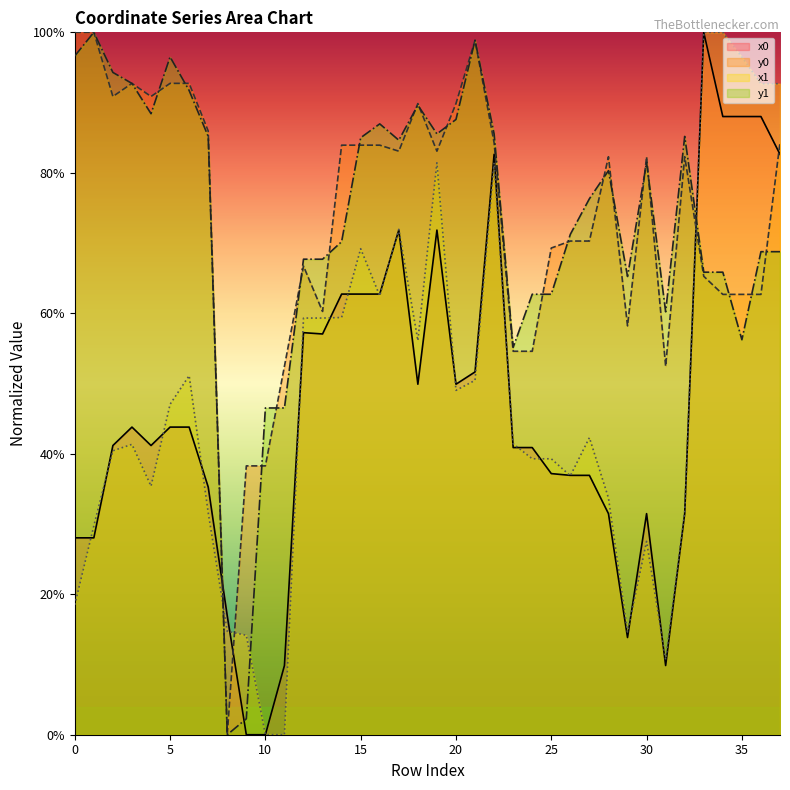

What is the total value across all series at 16?

296.1